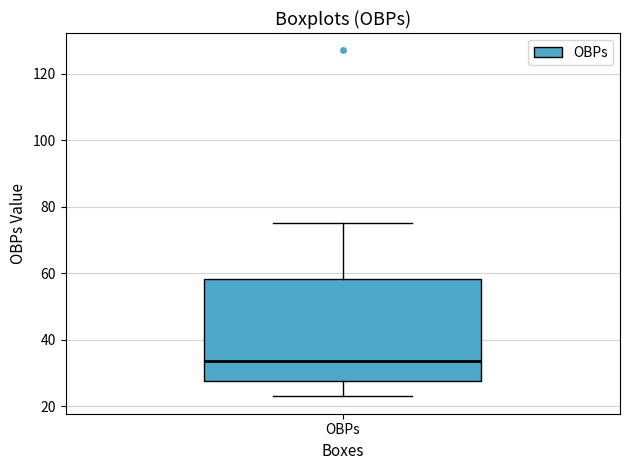

Transcribe this box plot: give where the median line is, the range the box spans, and where the two whiskers end, as read against the y-axis. The values are not printed on the chart, so give them approximately, as read against the axis.

median 34, box 28 to 58, whiskers 24 to 76